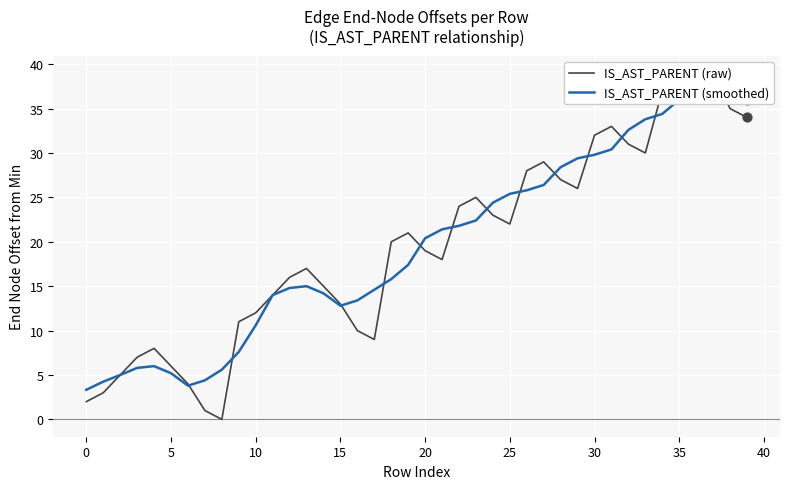

What is the total value across all series at 31?

63.4